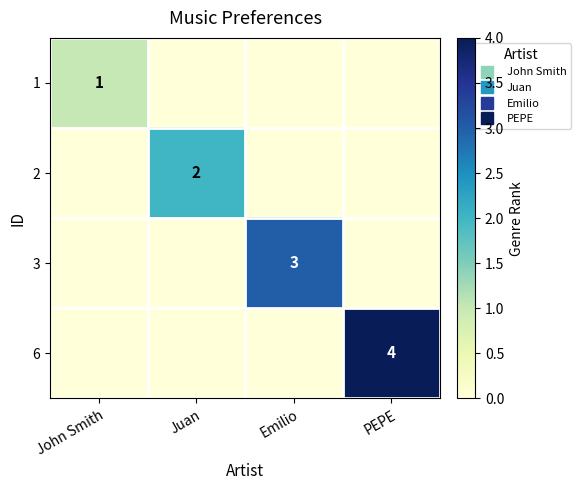

Rank the series at Emilio from highest to lowest value.

3, 1, 2, 6